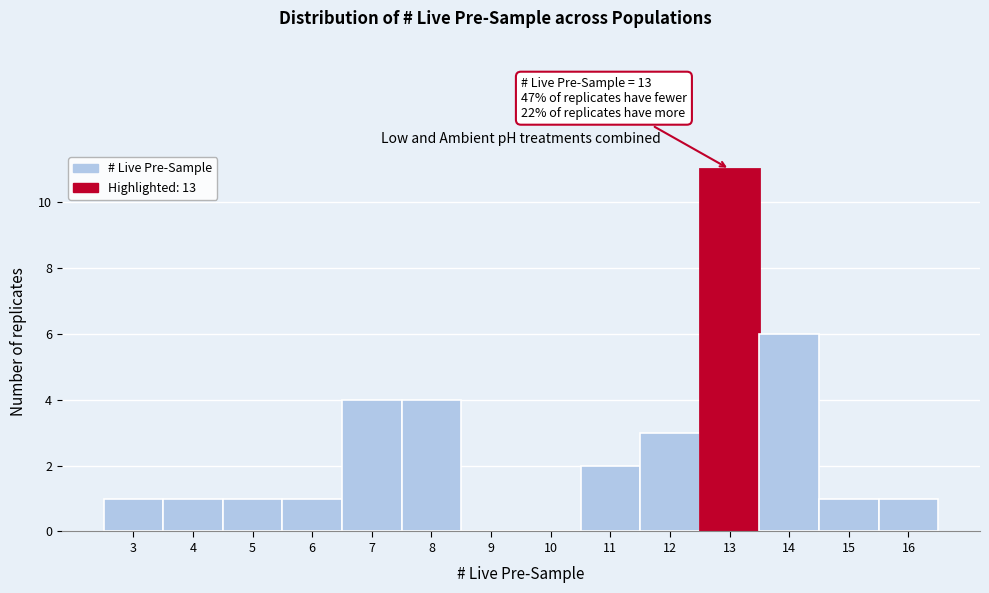

Which range on the x-axis has the tallest bar?

12.5 to 13.5